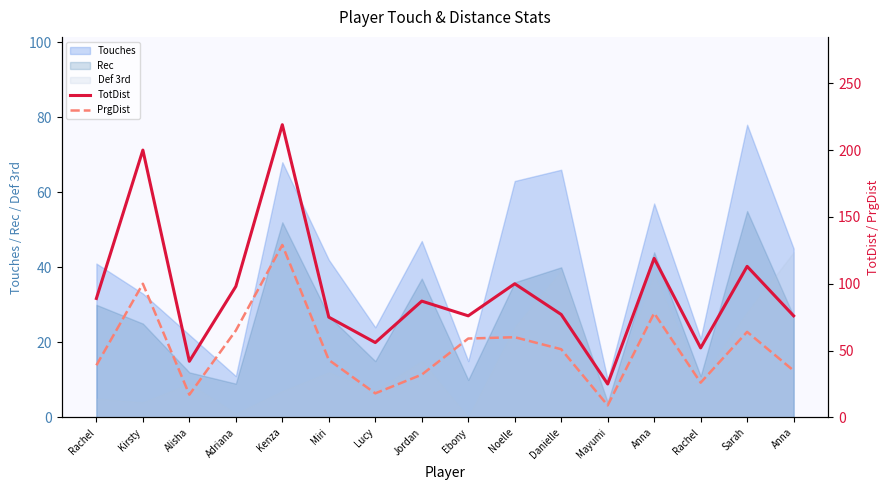

What is the greatest value displayed?

219